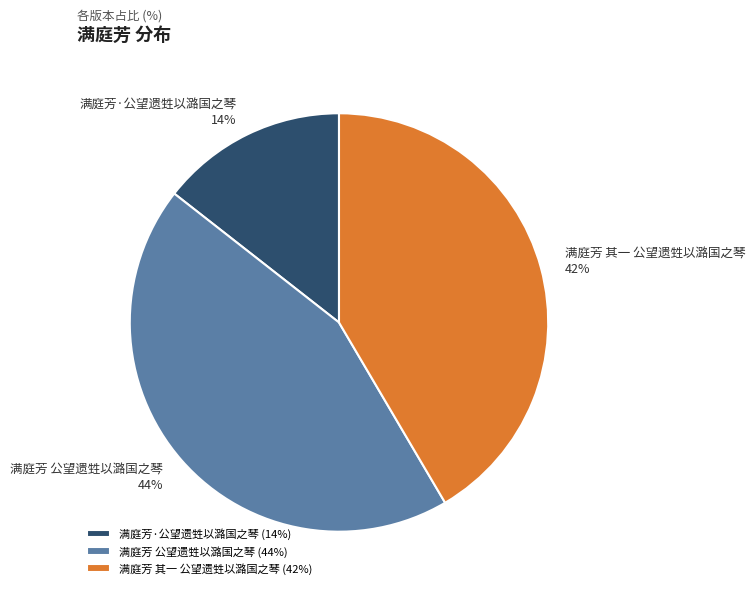

Combined, do 满庭芳·公望遗甡以潞国之琴 and 满庭芳 其一 公望遗甡以潞国之琴 account for over 50%?

Yes